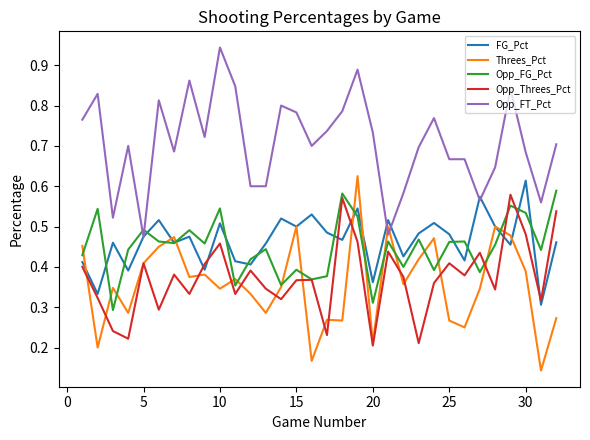

Which series has the largest total across all categories?

Opp_FT_Pct